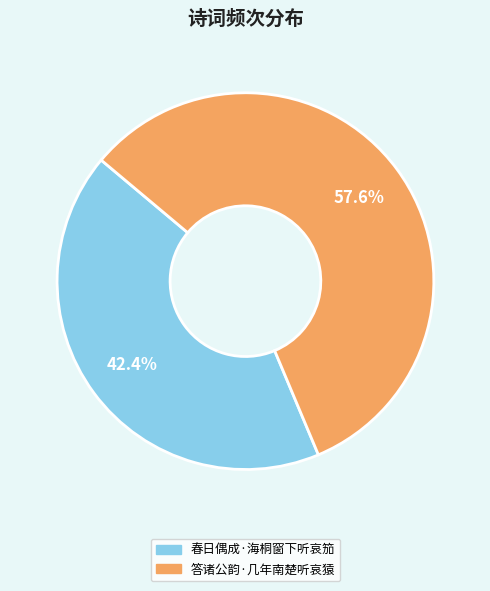

Is 答诸公韵·几年南楚听哀猿 the majority of the pie?

Yes